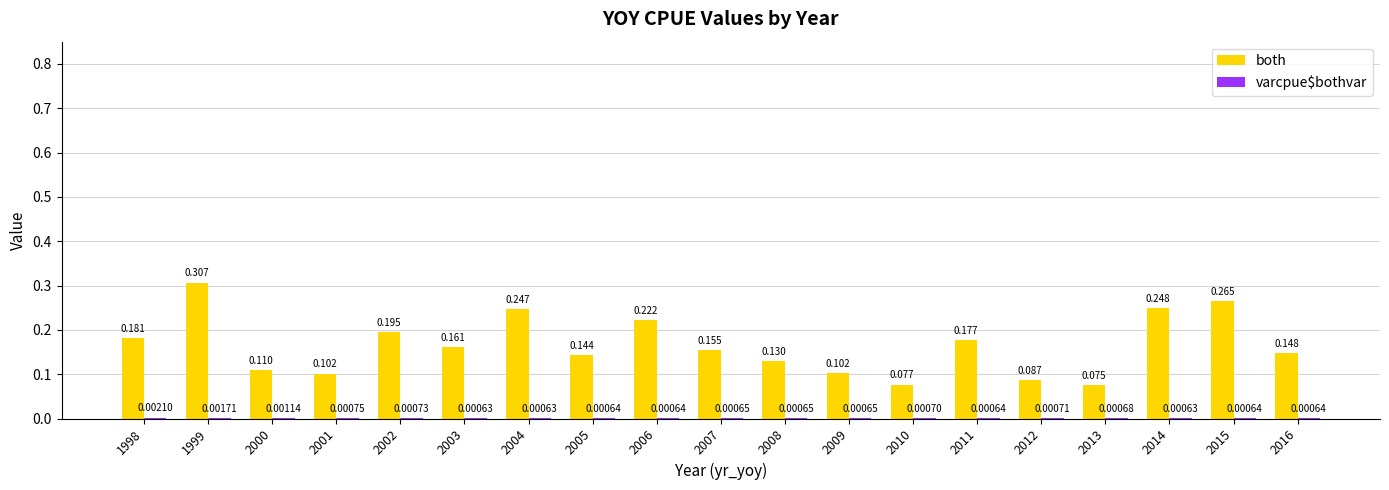

Which series changed the most between 1998 and 2003?

both